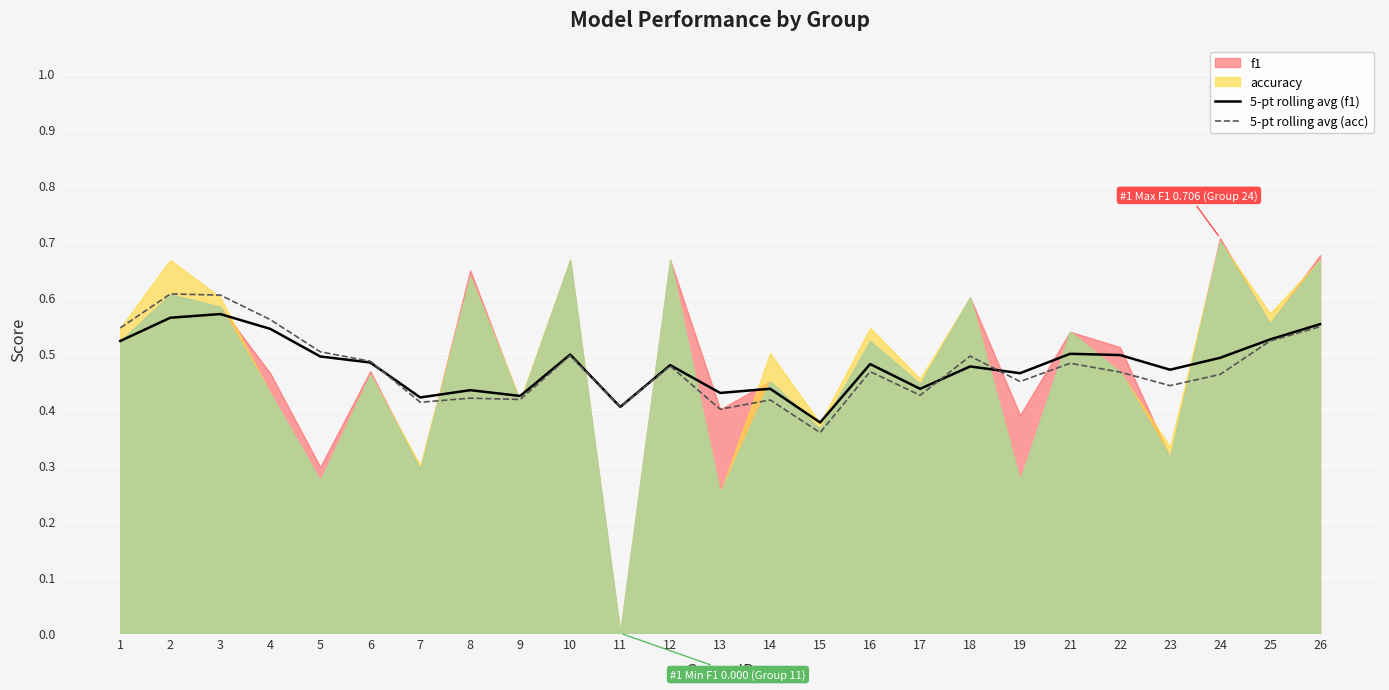

What is the value of the 5-pt rolling avg (f1) point at the 11th from the left?

0.4